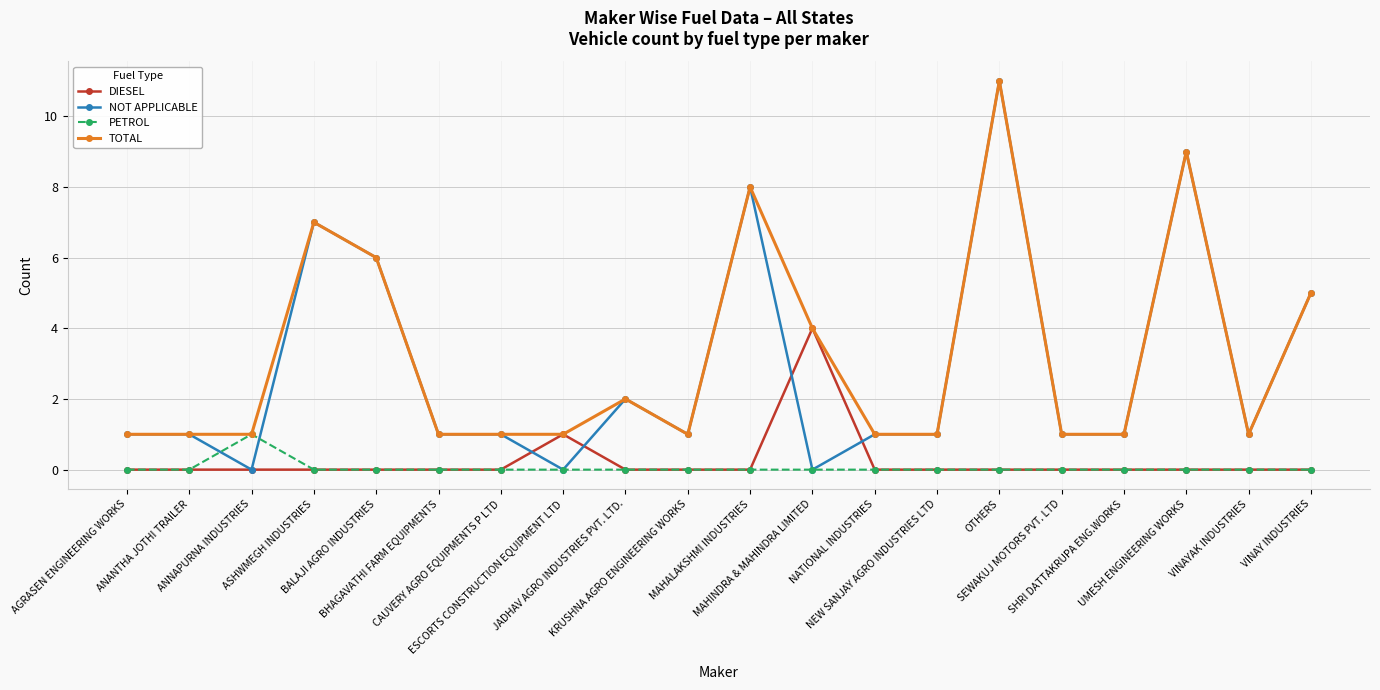

The PETROL series shows -1 at VINAYAK INDUSTRIES. True or false?

False